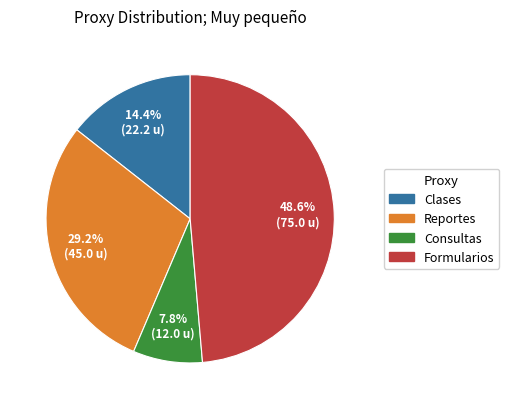

Which has a higher value, Reportes or Clases?

Reportes